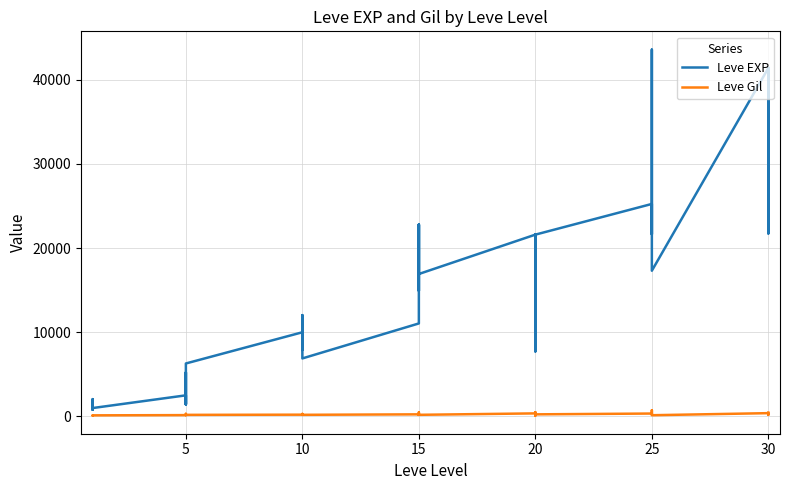

What are all the series names shown in the legend?

Leve EXP, Leve Gil